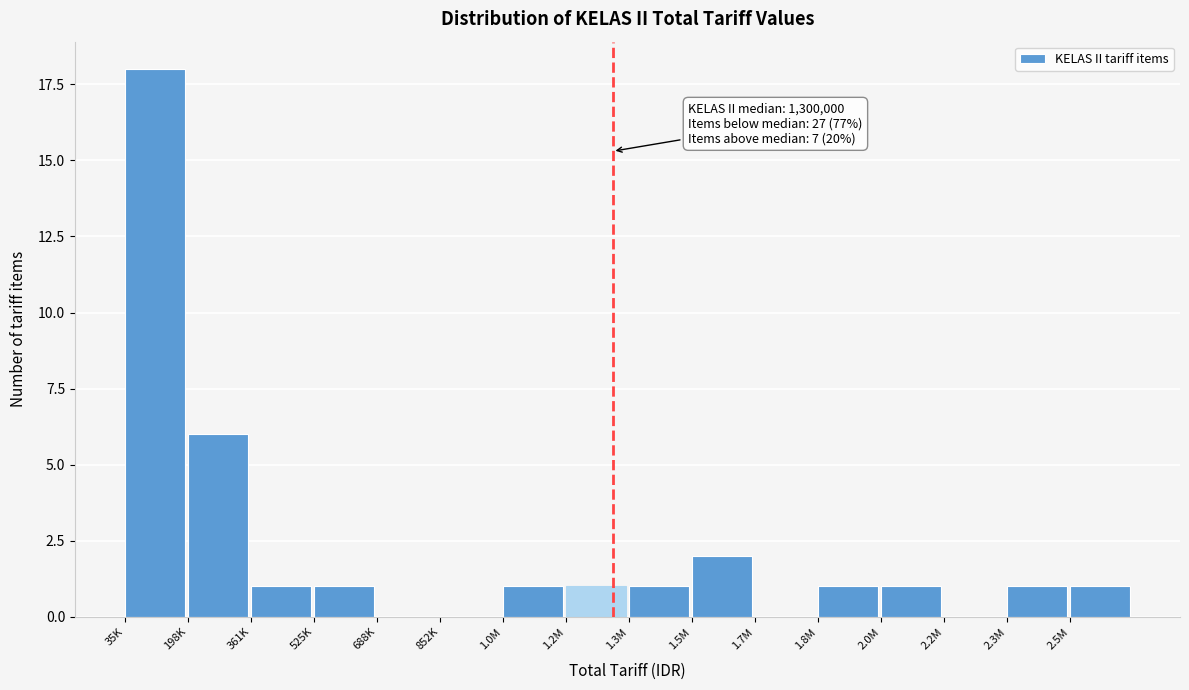

Reading left to right, what are all the values shown in this chart?

35K=18	198K=6	361K=1	525K=1	688K=0	852K=0	1.0M=1	1.2M=1	1.3M=1	1.5M=2	1.7M=0	1.8M=1	2.0M=1	2.2M=0	2.3M=1	2.5M=1